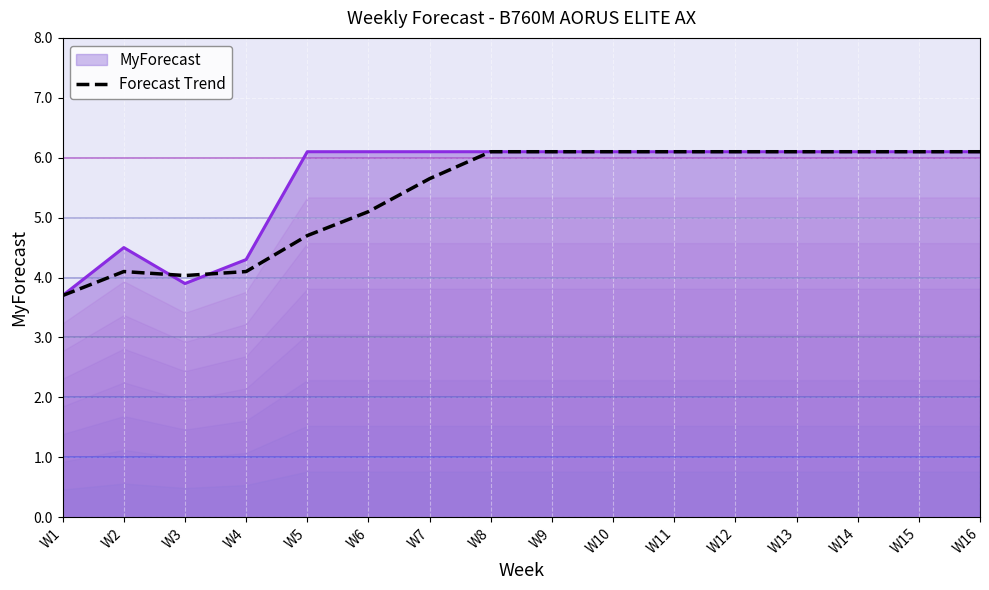

How many points are higher than both their immediate neighbors (excluding endpoints)?

1